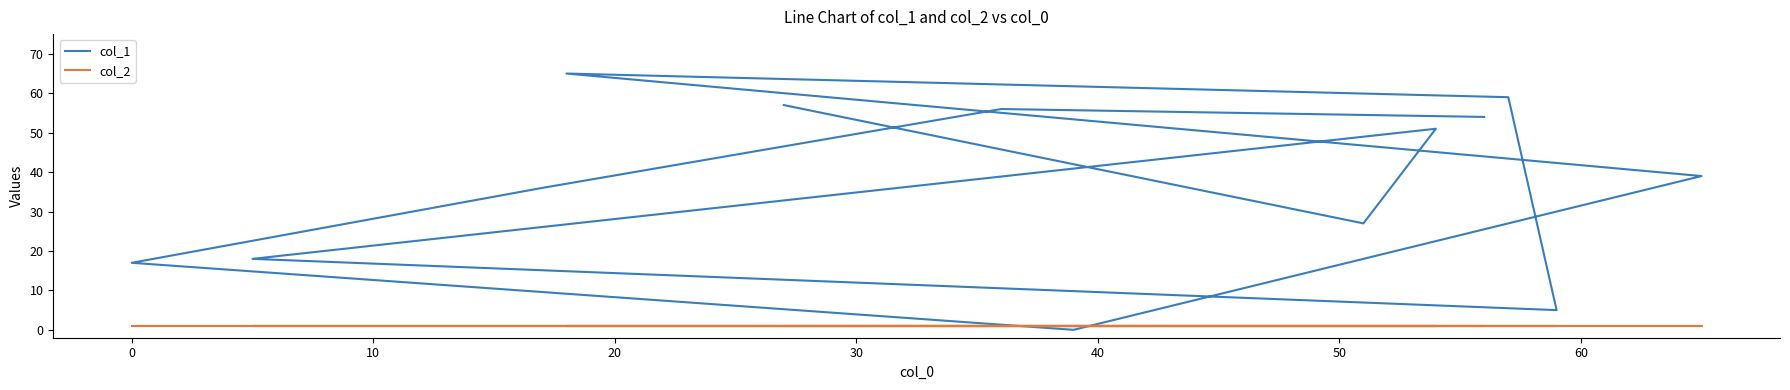

Is the value of col_1 at 50 greater than the value of col_2 at 12?

Yes